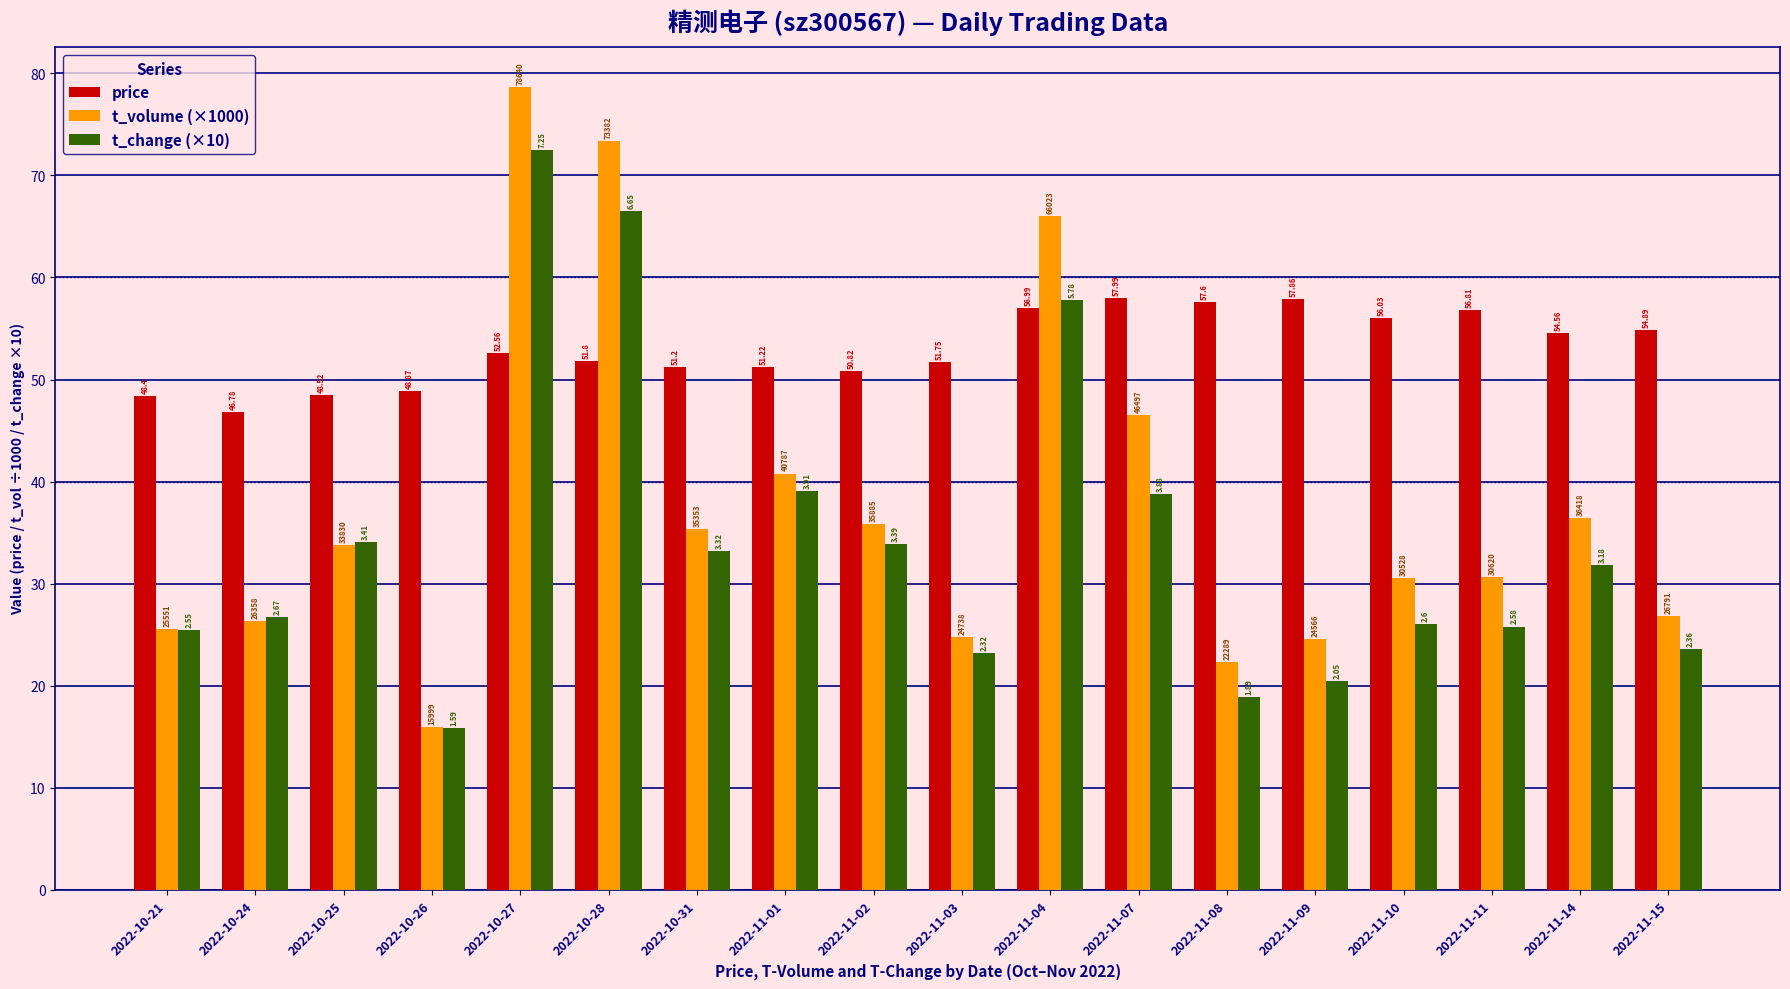

What are all the series names shown in the legend?

price, t_volume (×1000), t_change (×10)